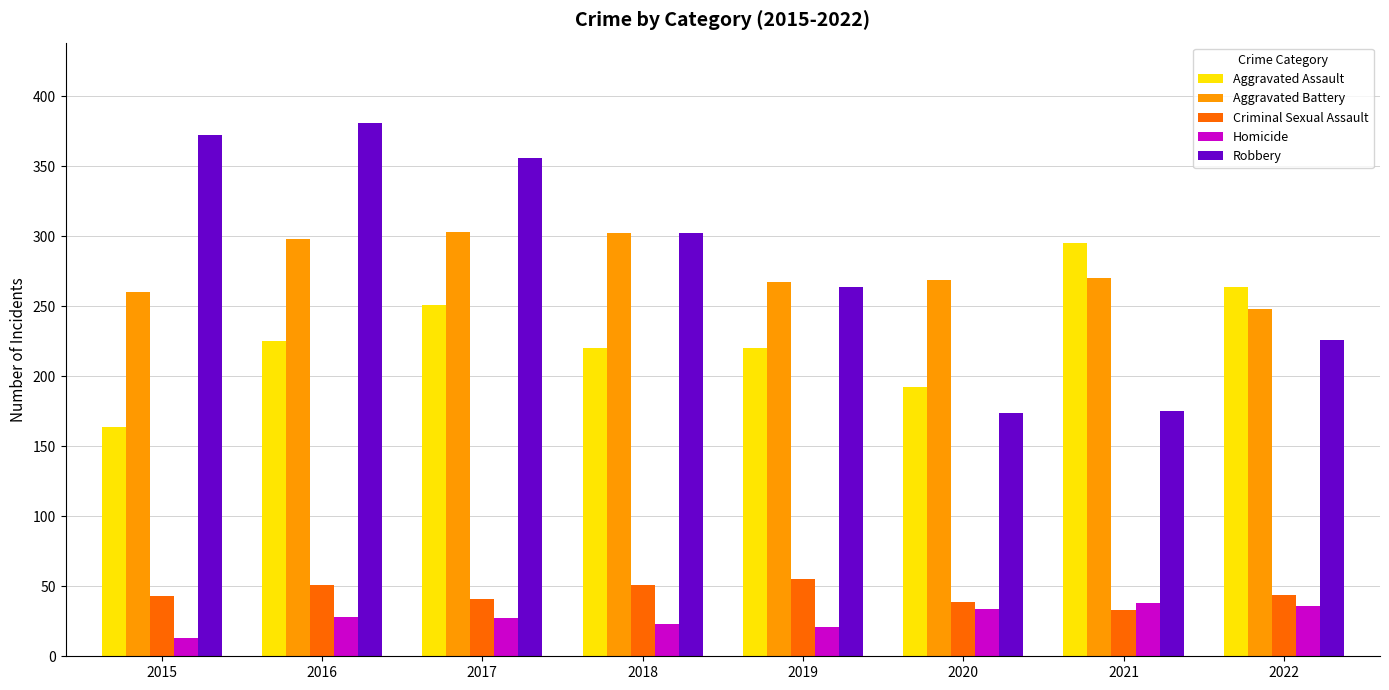

At how many categories does at least one series exceed 127?

8